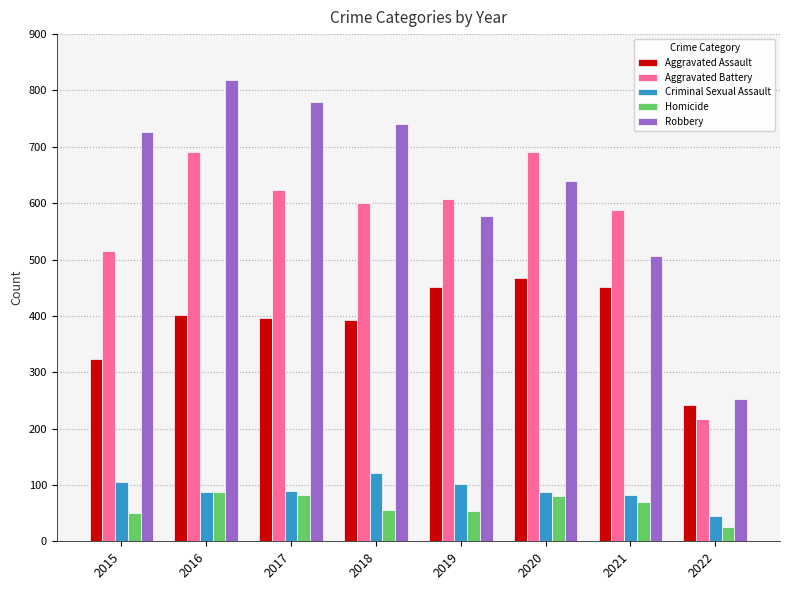

List the series in order of their peak value, lowest first.

Homicide, Criminal Sexual Assault, Aggravated Assault, Aggravated Battery, Robbery